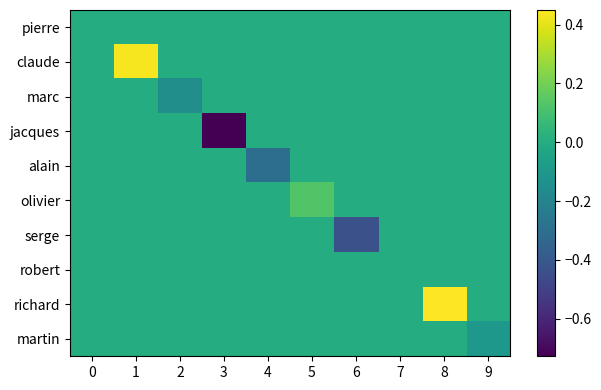

At how many categories does at least one series exceed 0?

4